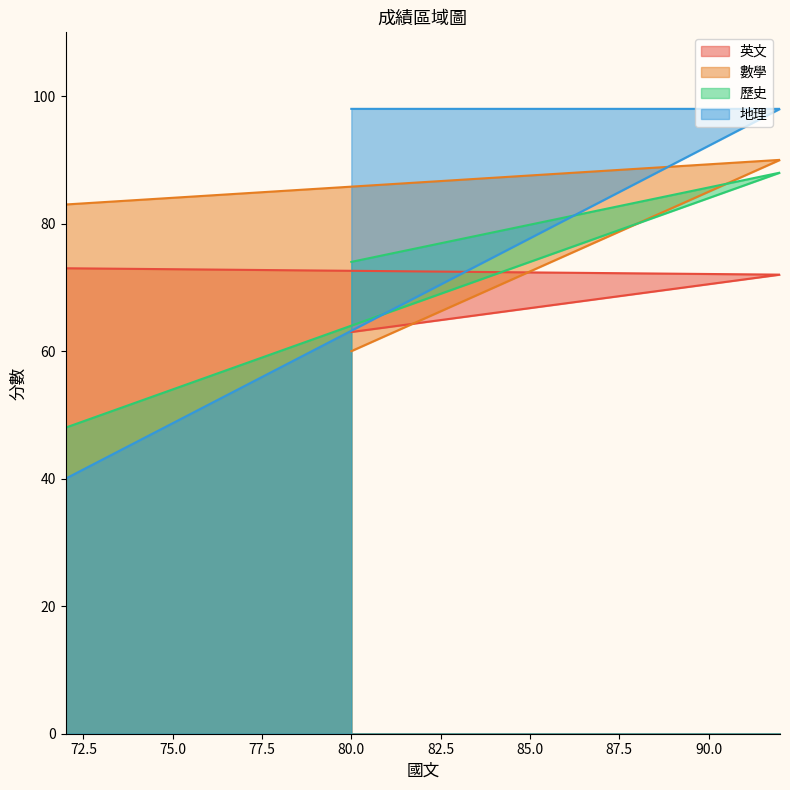

What is the highest value of the 地理 series?

98